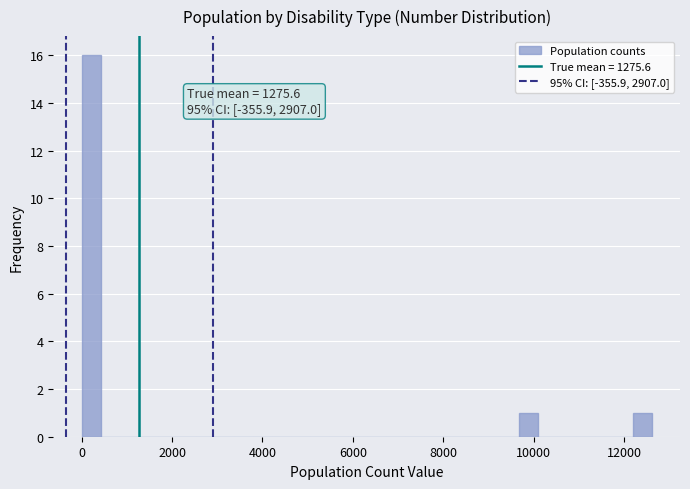

Read against the x-axis, roughly where is the centre of the tallest bar?

200